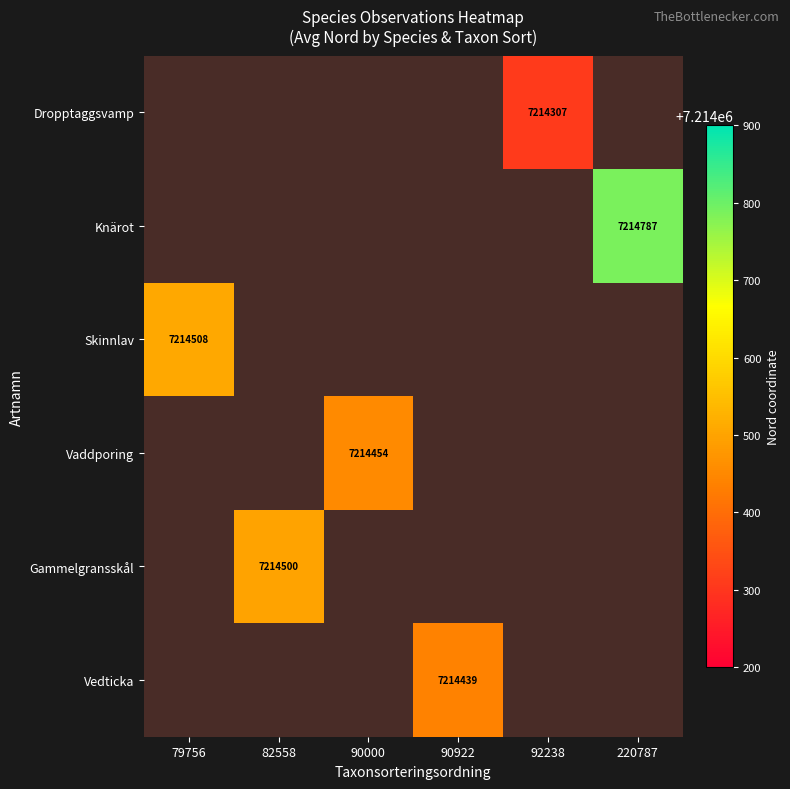

Which category has the lowest value in the Skinnlav series?

79756